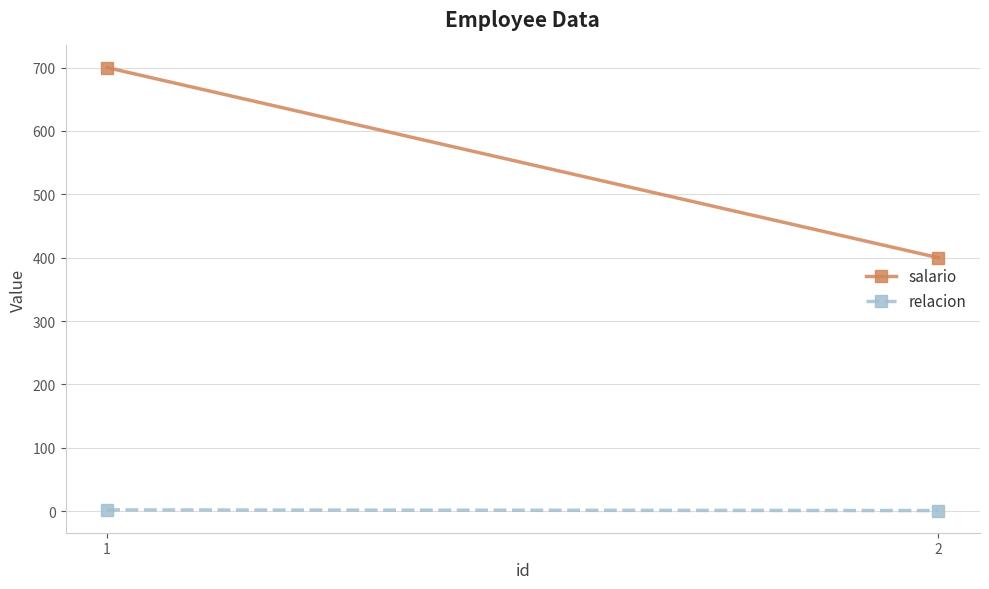

Which series changed the most between 1 and 2?

salario